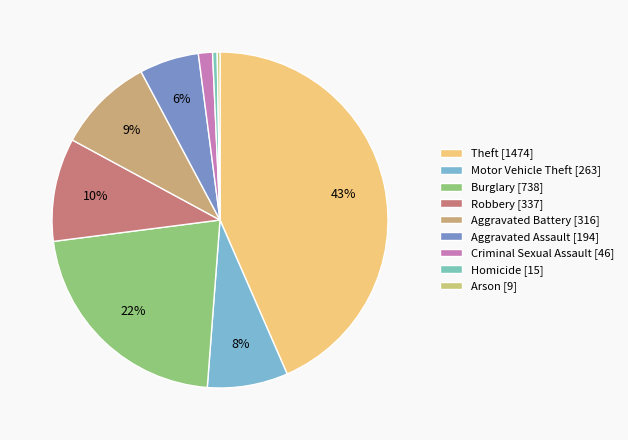

Rank the categories by value from lowest to highest.

Arson, Homicide, Criminal Sexual Assault, Aggravated Assault, Motor Vehicle Theft, Aggravated Battery, Robbery, Burglary, Theft